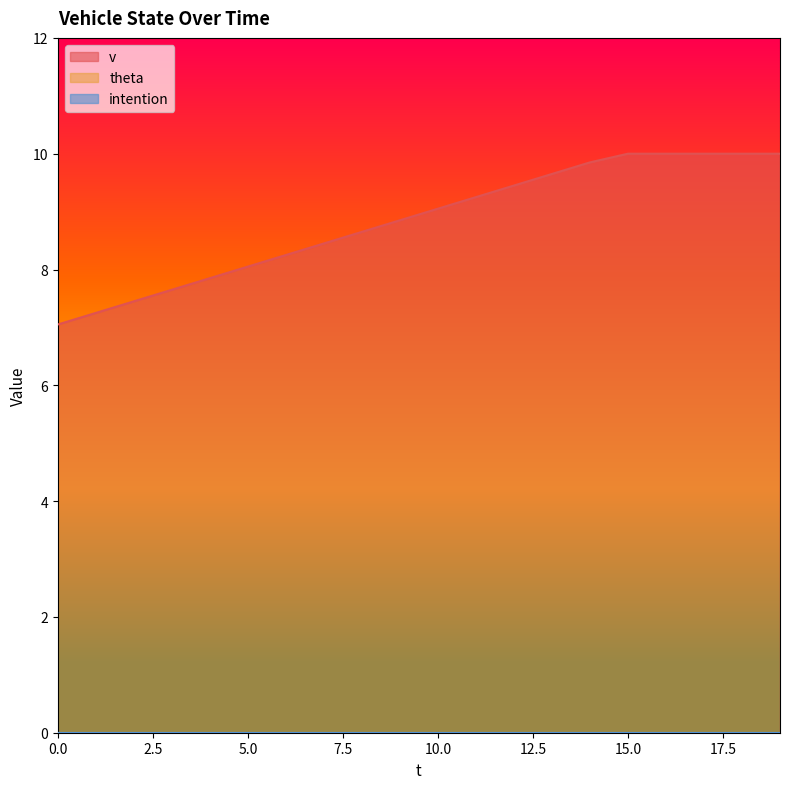

Count the number of data series in this chart.

3